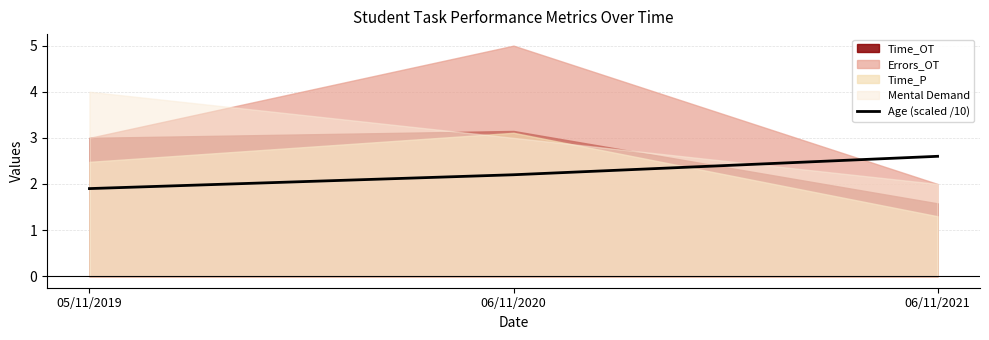

What is the highest value of the Age (scaled /10) series?

2.6